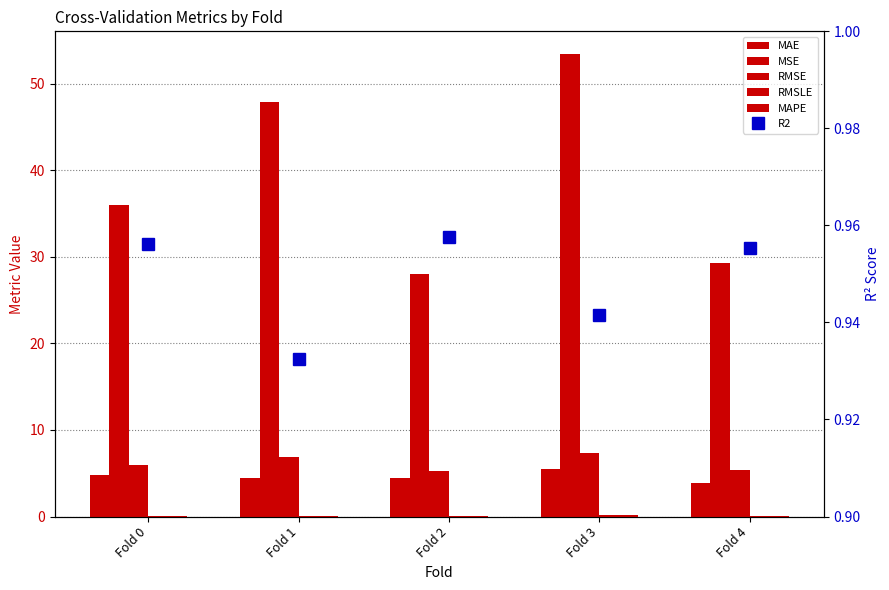

What is the value of the MAPE bar at the 4th from the left?

0.1